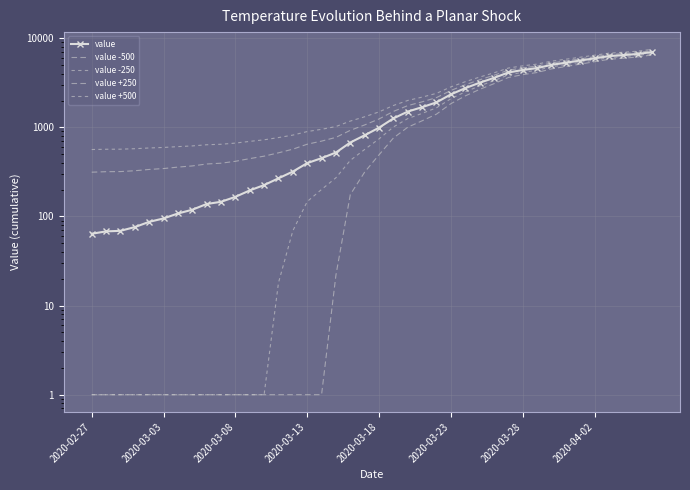

Is this an area chart (filled region under the line)?

No